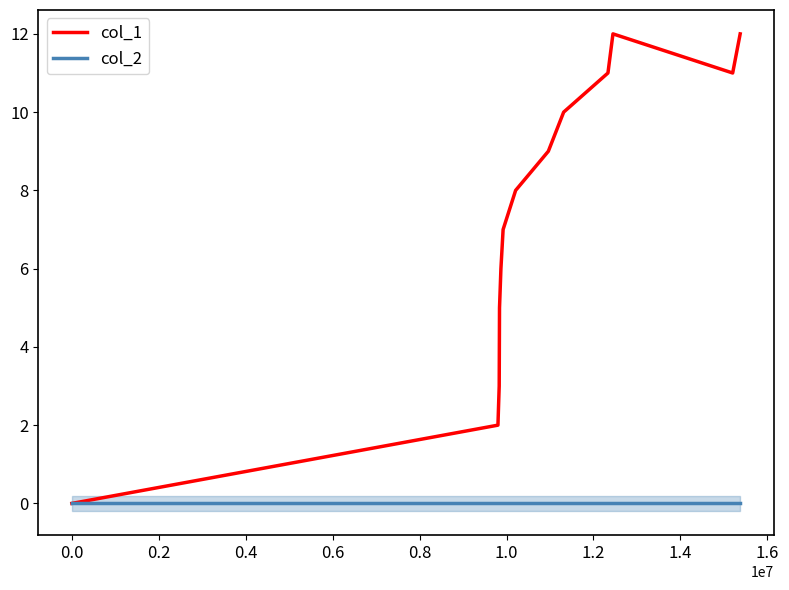

How many values in col_1 are above zero?

13